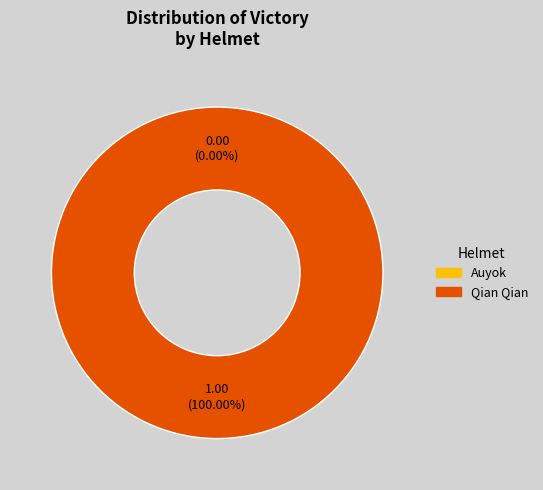

Does Auyok account for over 50% of the chart?

No